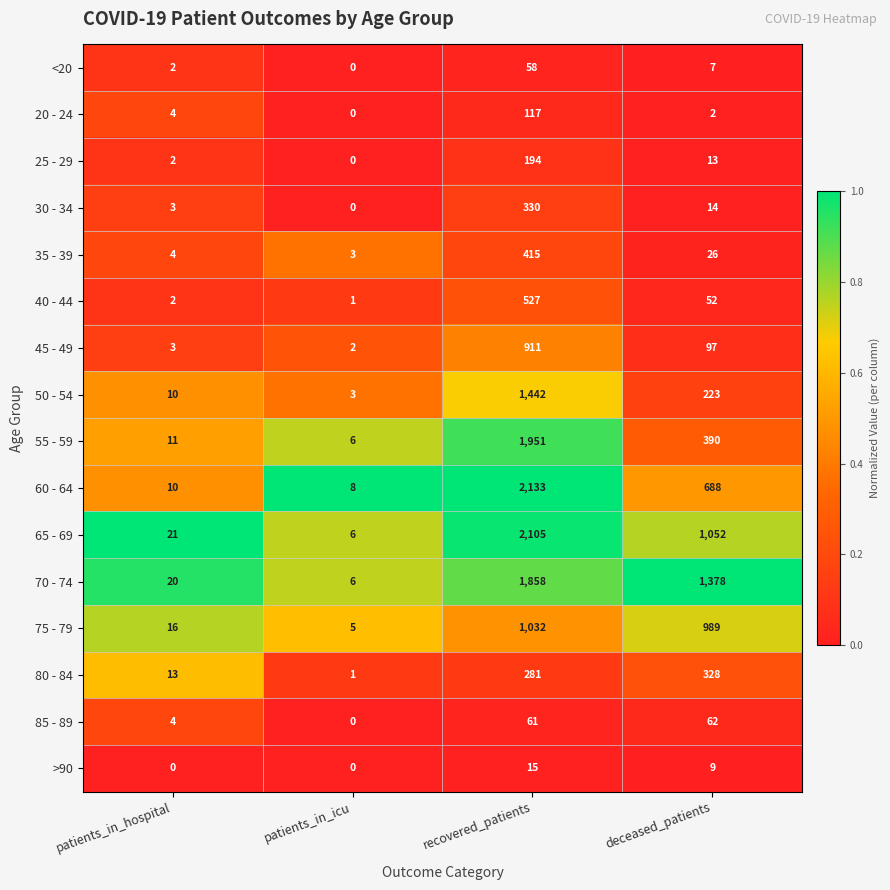

What is the greatest value displayed?

2133